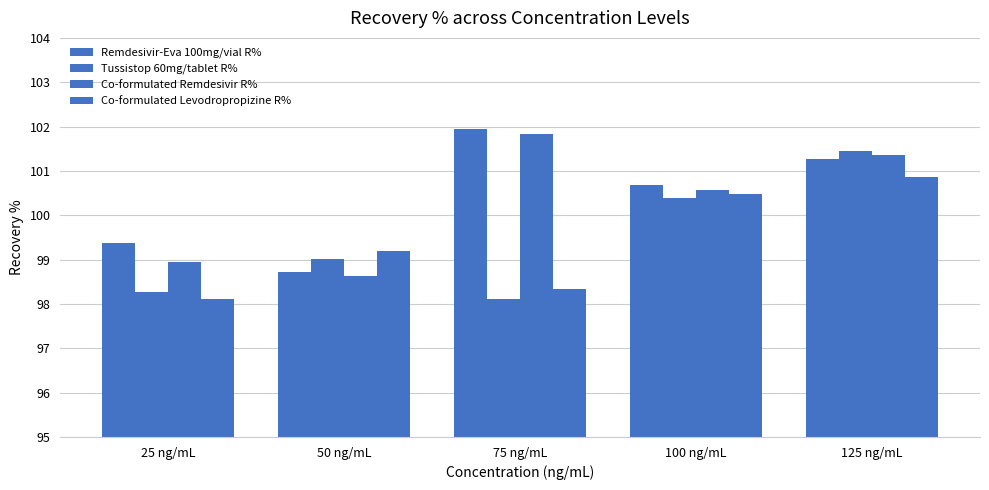

Rank the series by their maximum value, from lowest to highest.

Co-formulated Levodropropizine R%, Tussistop 60mg/tablet R%, Co-formulated Remdesivir R%, Remdesivir-Eva 100mg/vial R%